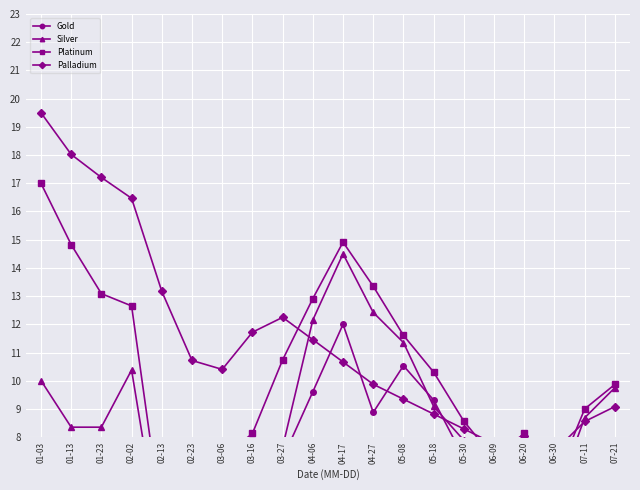

Which category has the lowest value across all series?

02-23